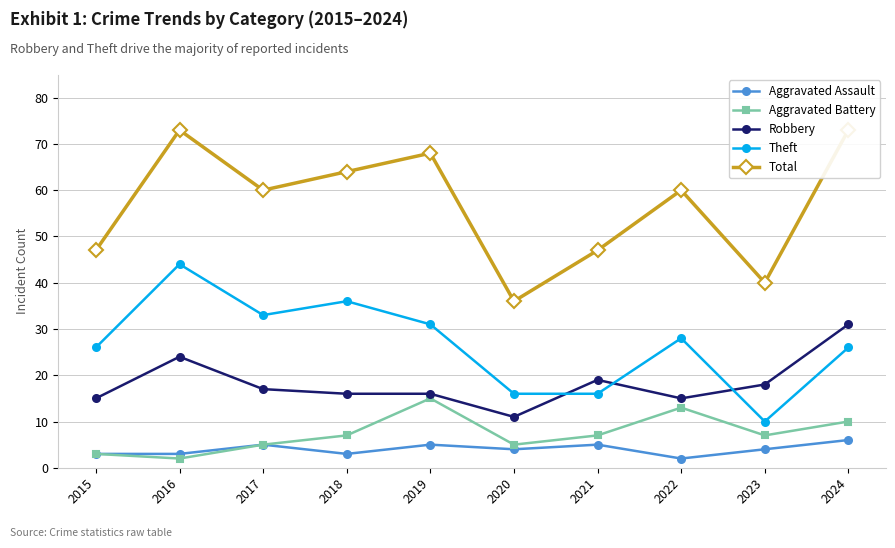

Where does the Total series first go above 60?

2016